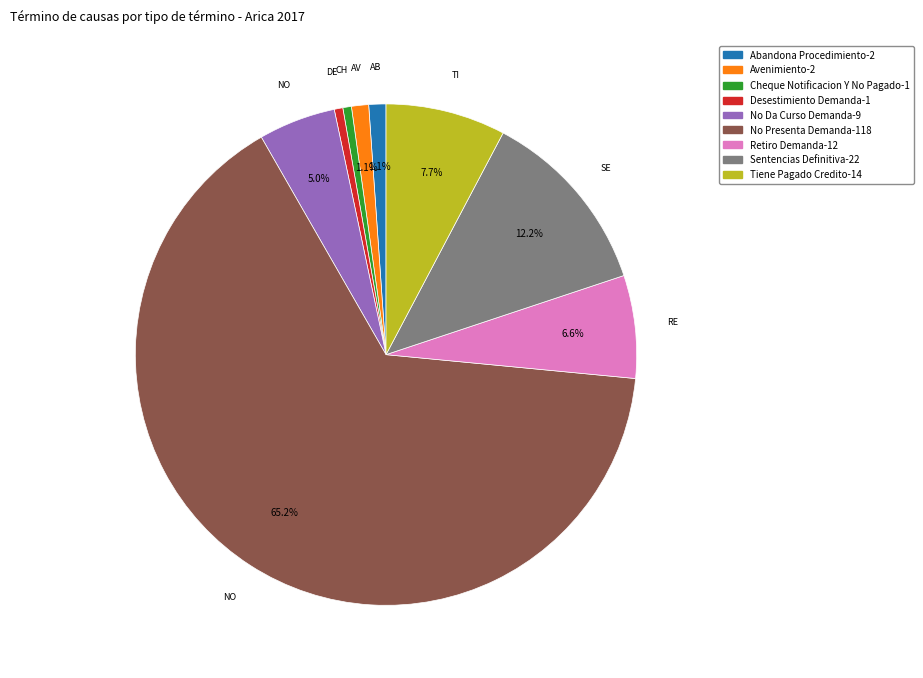

Count the number of slices in the pie.

9